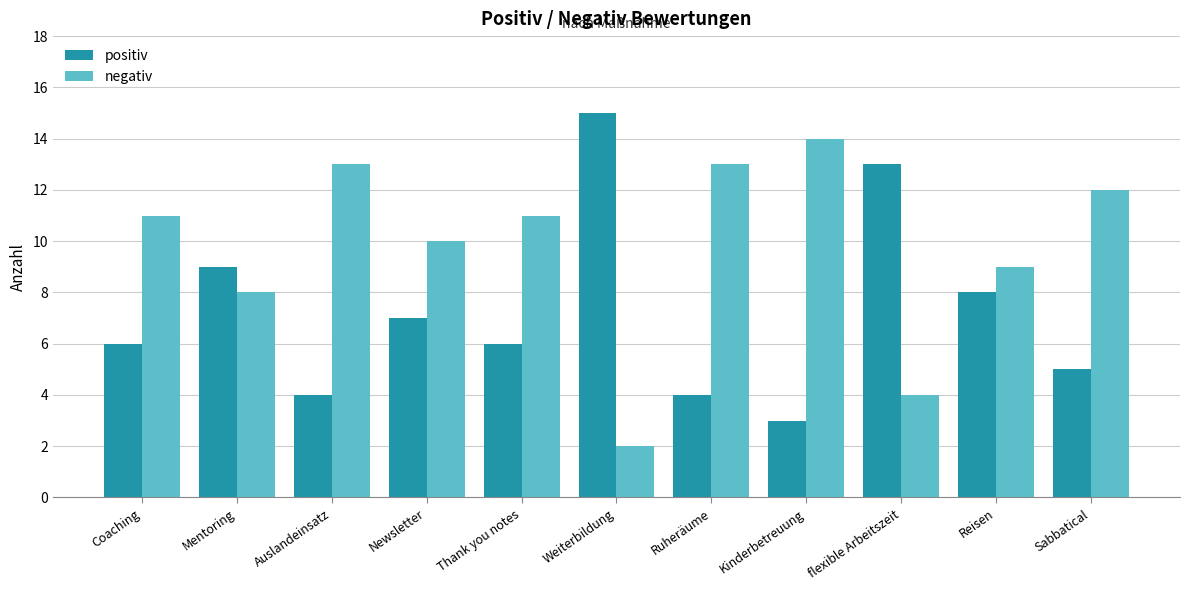

How many distinct data groups are displayed?

2